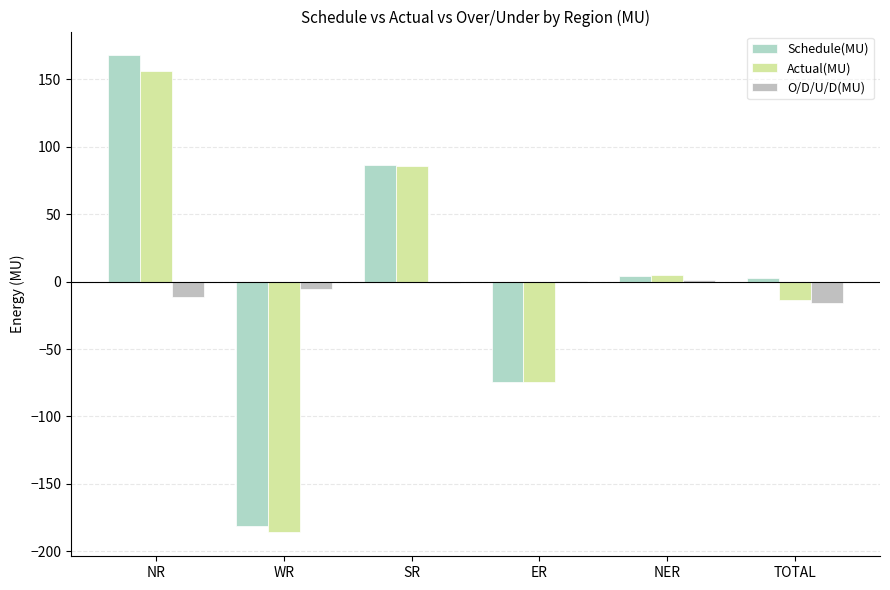

How many data points does each series have?

6